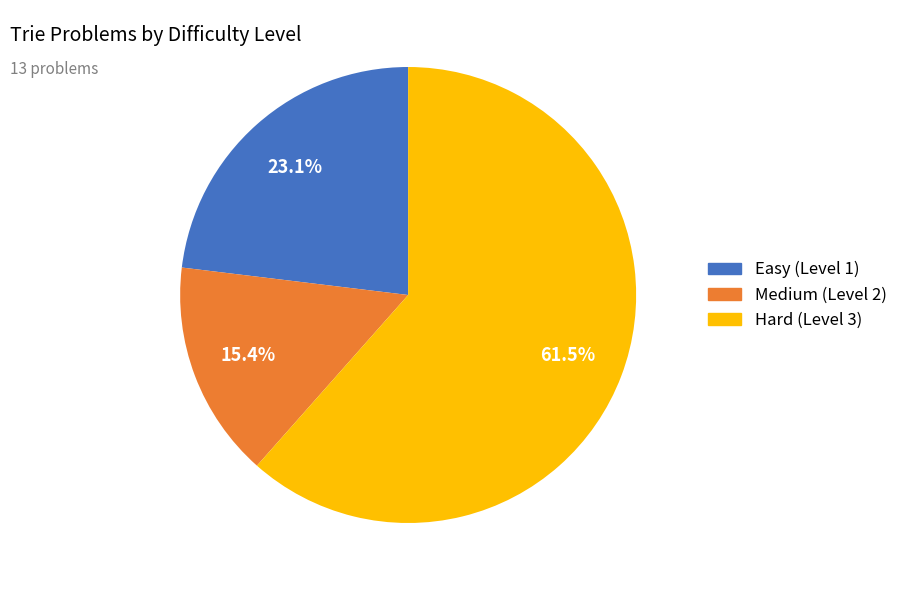

Which slice is the smallest?

Medium (Level 2)